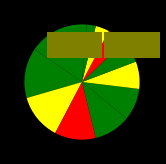

How many segments does this pie chart have?

12